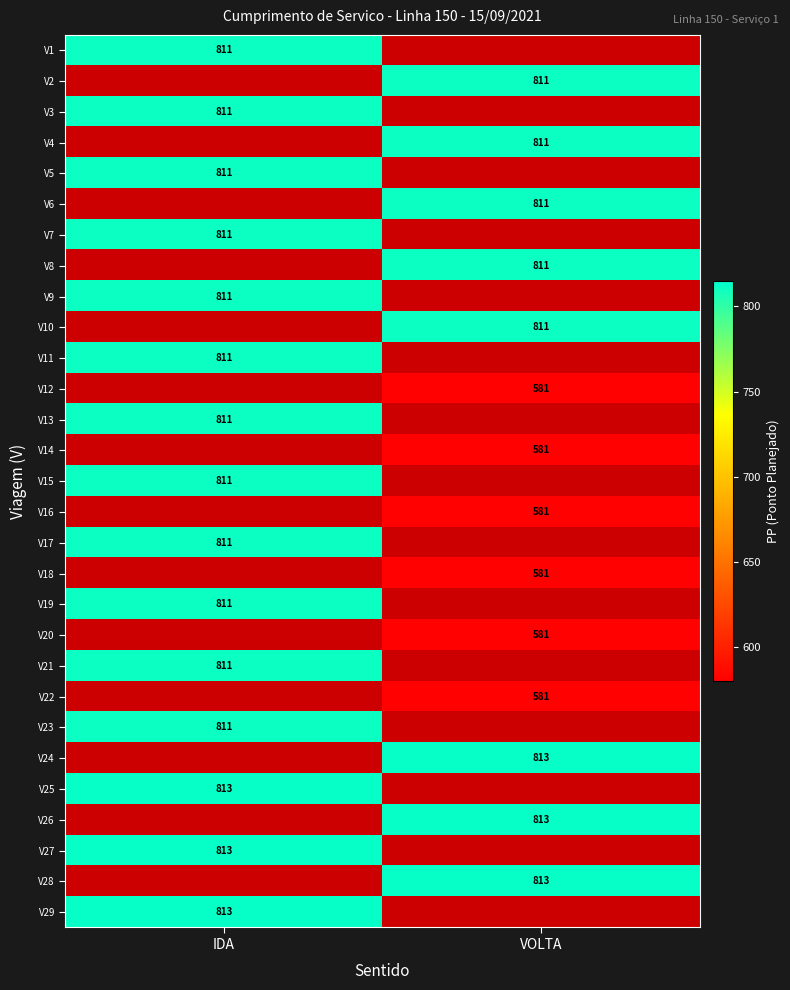

The V15 series shows 811 at IDA. True or false?

True